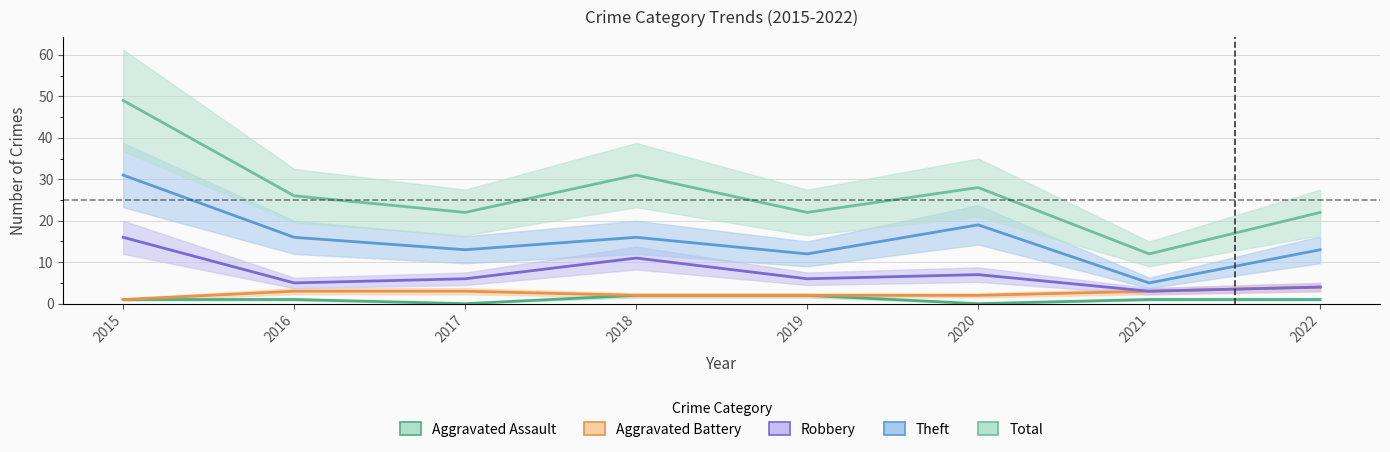

Where is the first local minimum for Total?

2017